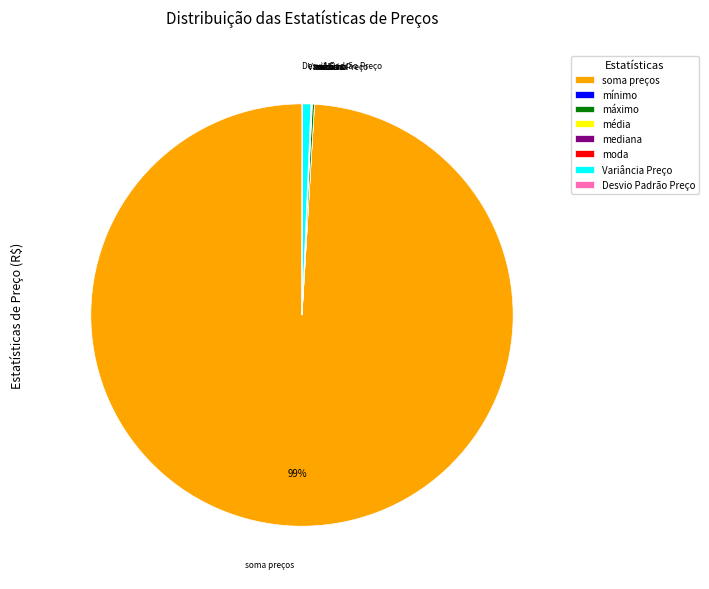

Which slice is the largest?

soma preços